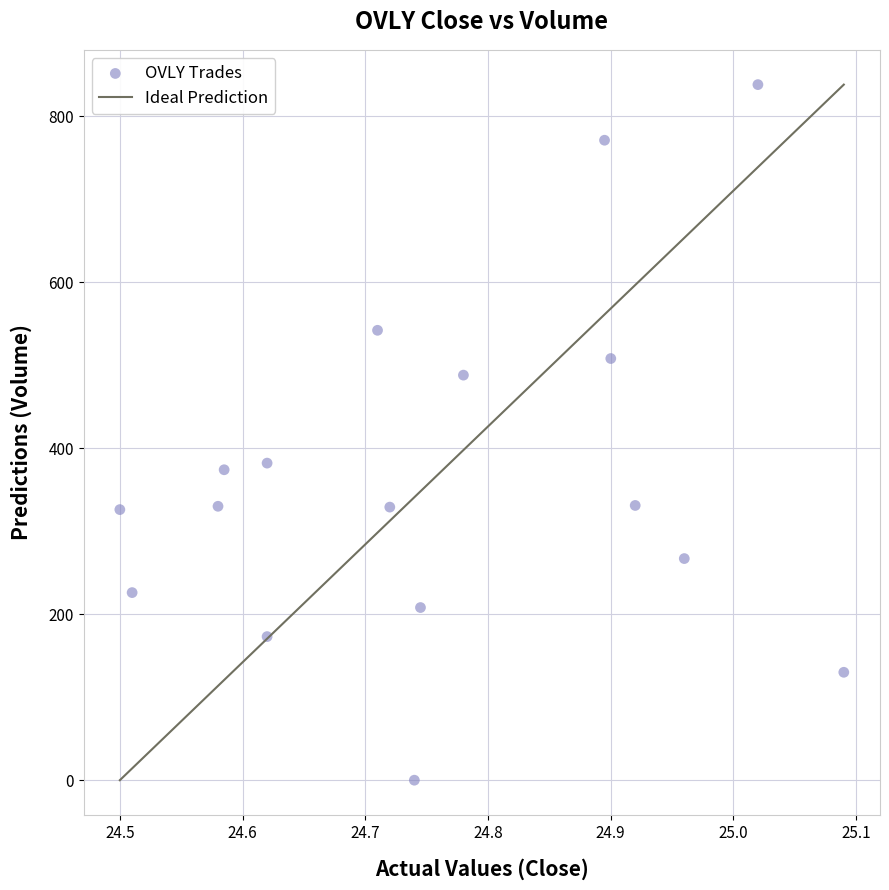

What is the range of Y values (max minus min)?

838